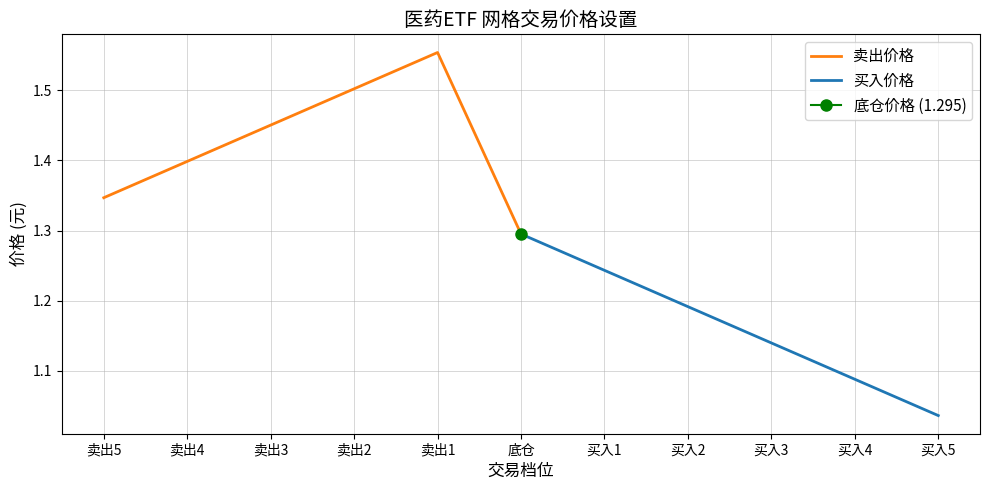

Is it true that 卖出价格 equals 1.4 at 卖出4?

True